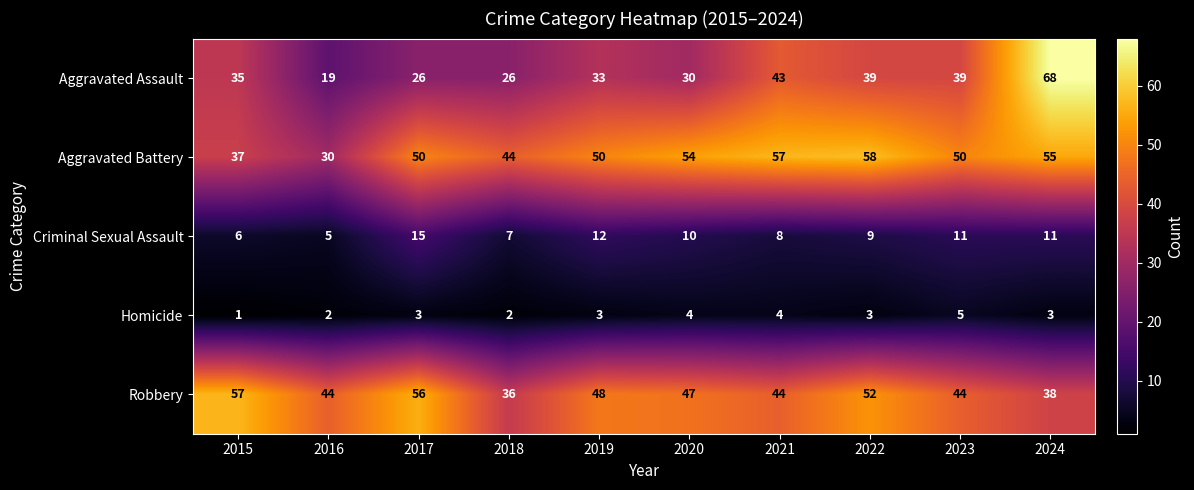

Read the Robbery value at 2015, to the nearest 5.

55